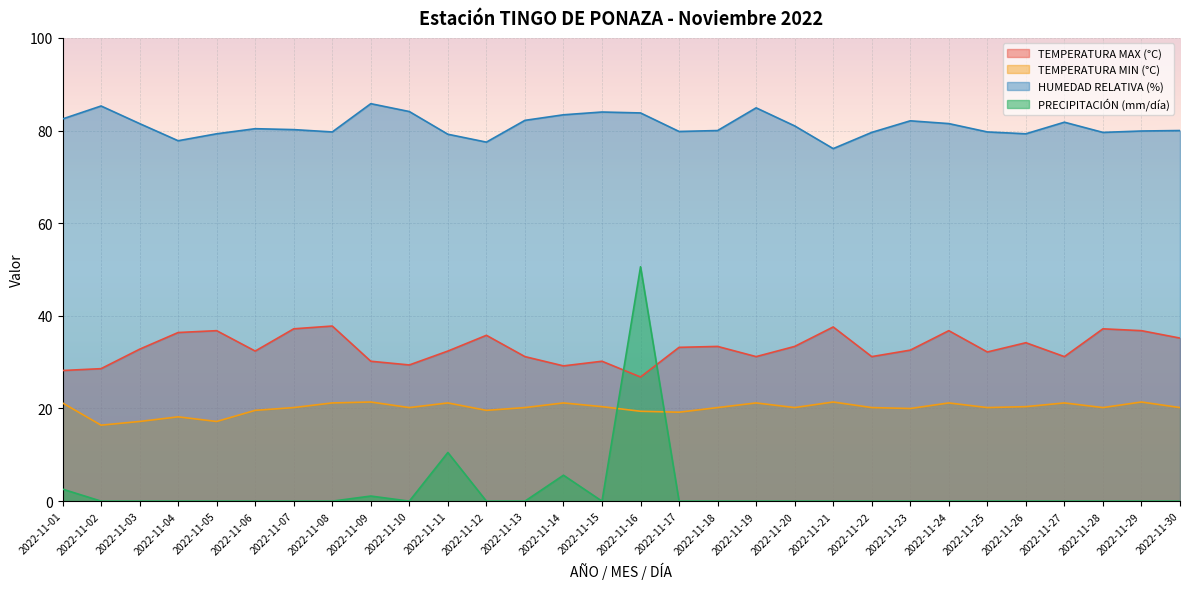

What is the approximate value of HUMEDAD RELATIVA (%) at 2022-11-06?

80.4